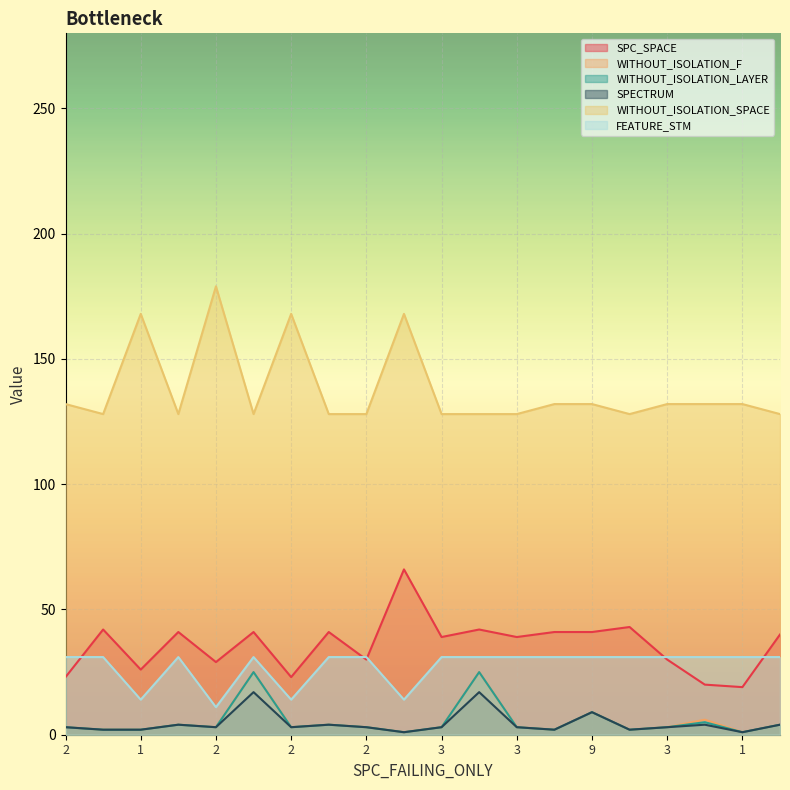

At how many categories does at least one series exceed 103?

20